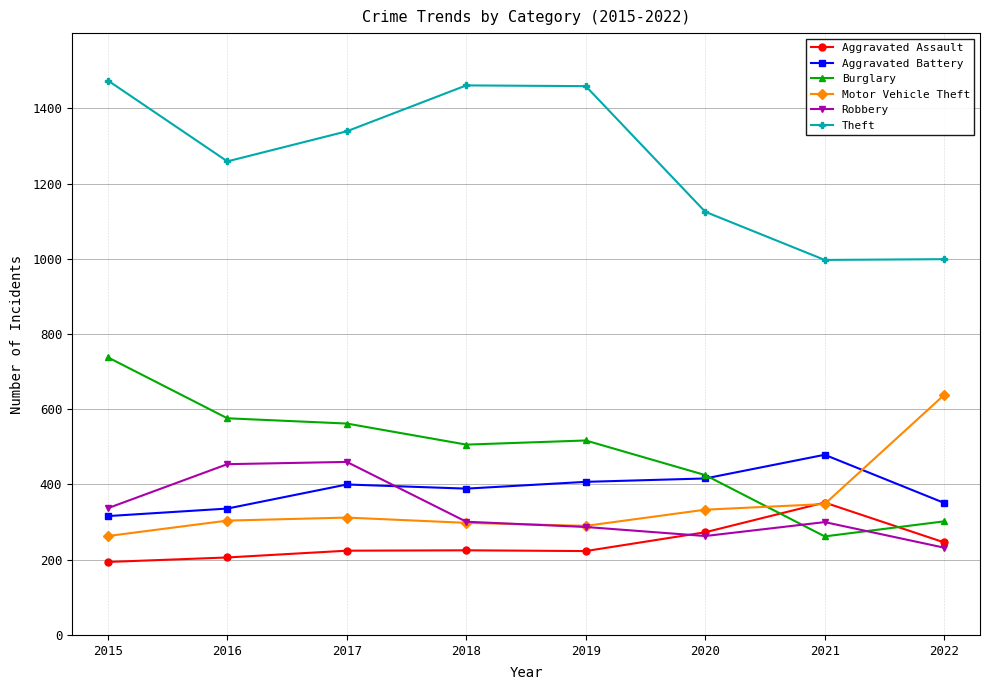

What is the spread (max minus min) of values at 2015?

1280